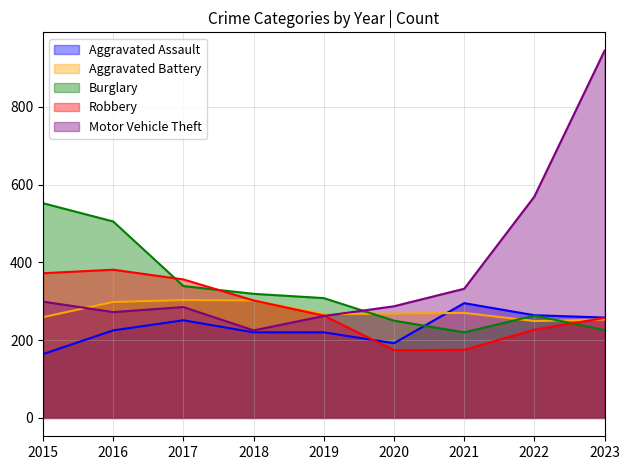

Does the chart display data point markers on the line(s)?

No